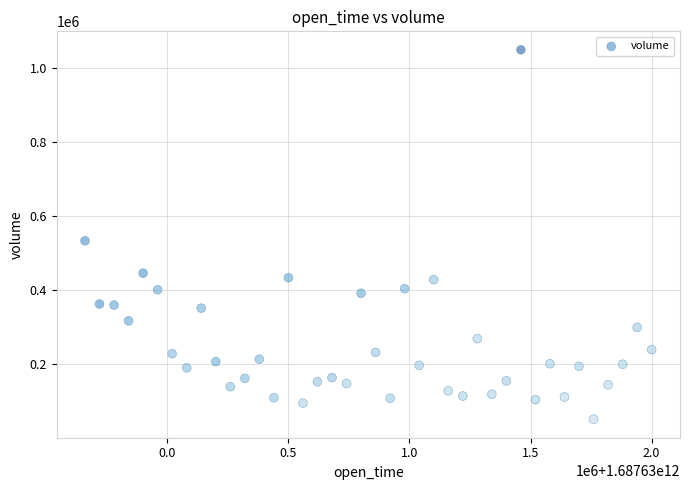

What Y value in the scatter plot is closest to 550658?

533840